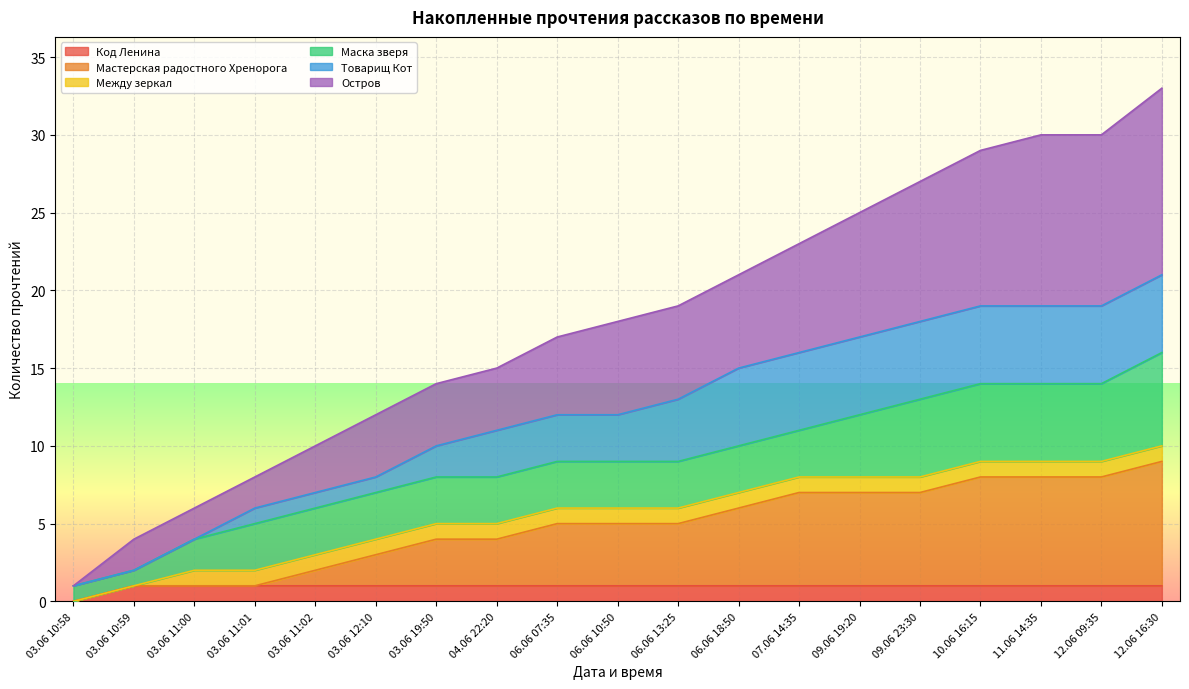

Which series has the largest range (max minus min)?

Остров